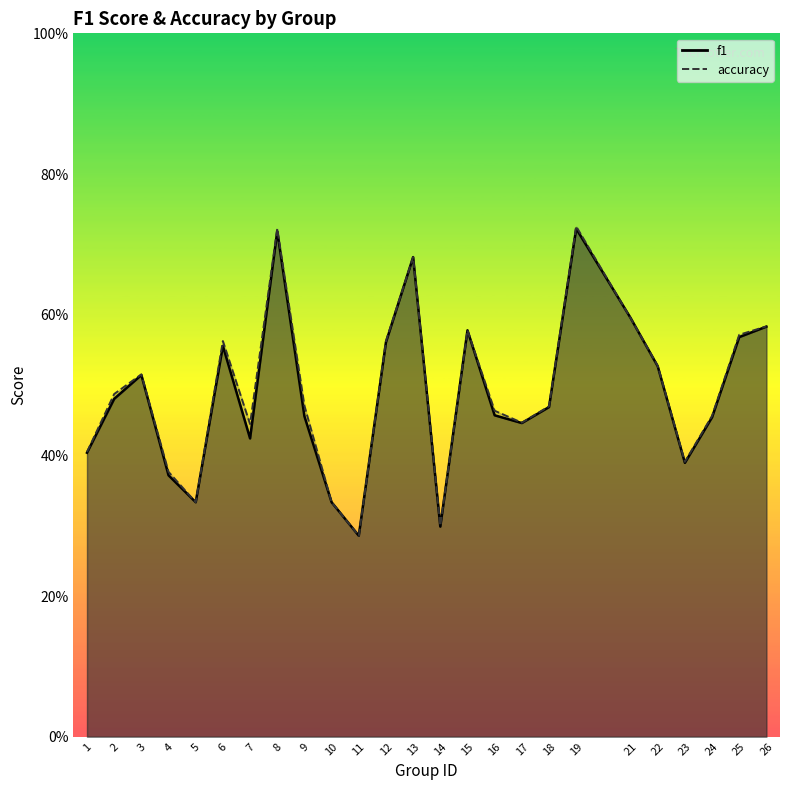

What is the approximate value of accuracy at 15?

0.6